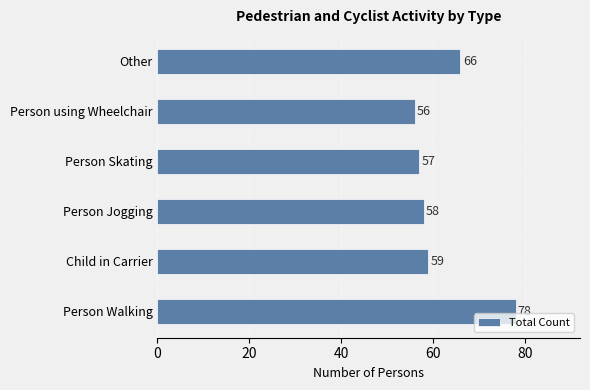

True or false: the data shows 111 at Other.

False